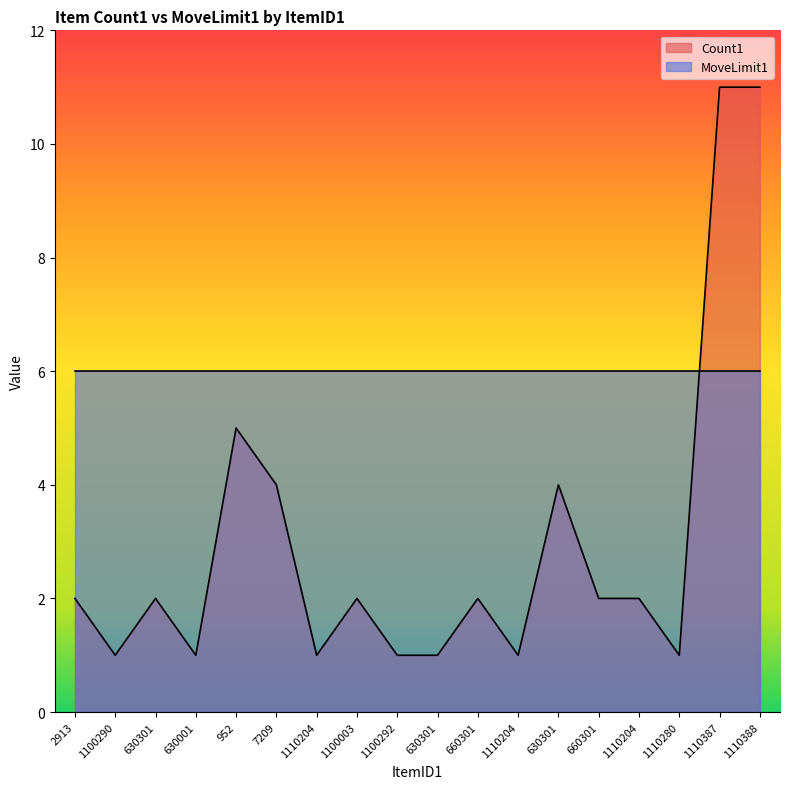

Reading left to right, extract all data points from this chart.

2913=2	1100290=1	630301=2	630001=1	952=5	7209=4	1110204=1	1100003=2	1100292=1	630301=1	660301=2	1110204=1	630301=4	660301=2	1110204=2	1110280=1	1110387=11	1110388=11